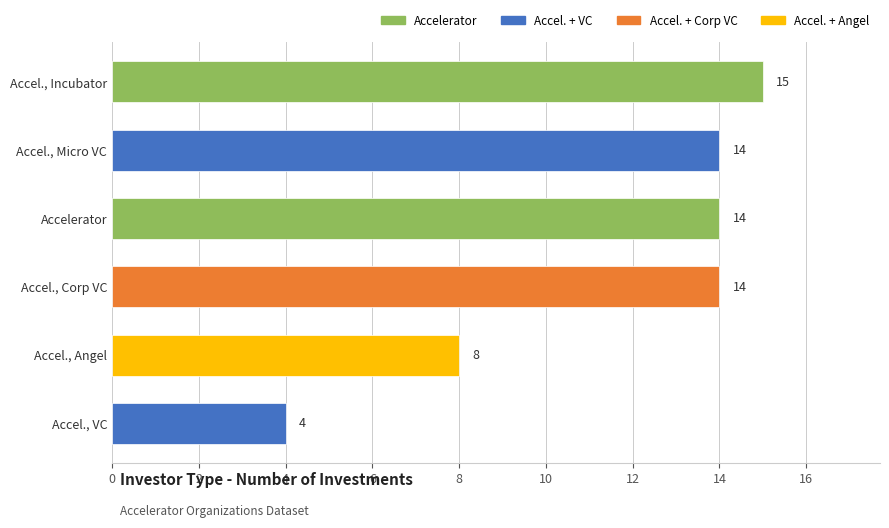

Reading top to bottom, list all the values displayed in this chart.

Accel., Incubator=15	Accel., Micro VC=14	Accelerator=14	Accel., Corp VC=14	Accel., Angel=8	Accel., VC=4